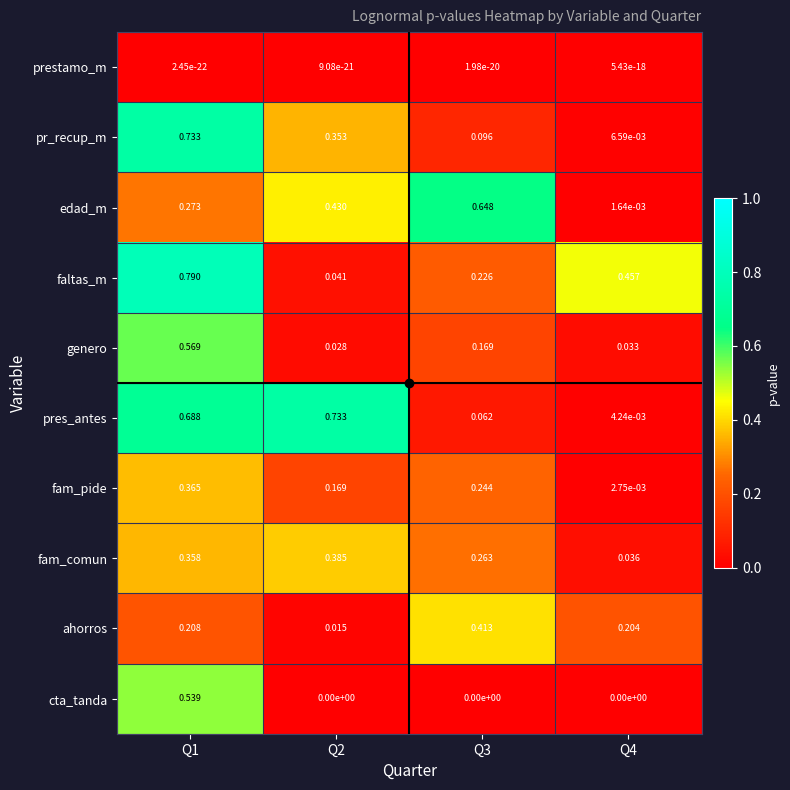

Which series changed the most between Q1 and Q3?

pr_recup_m